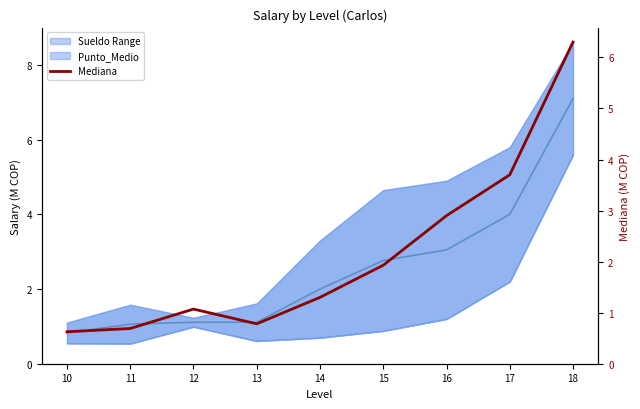

At how many categories does at least one series exceed 2?

4